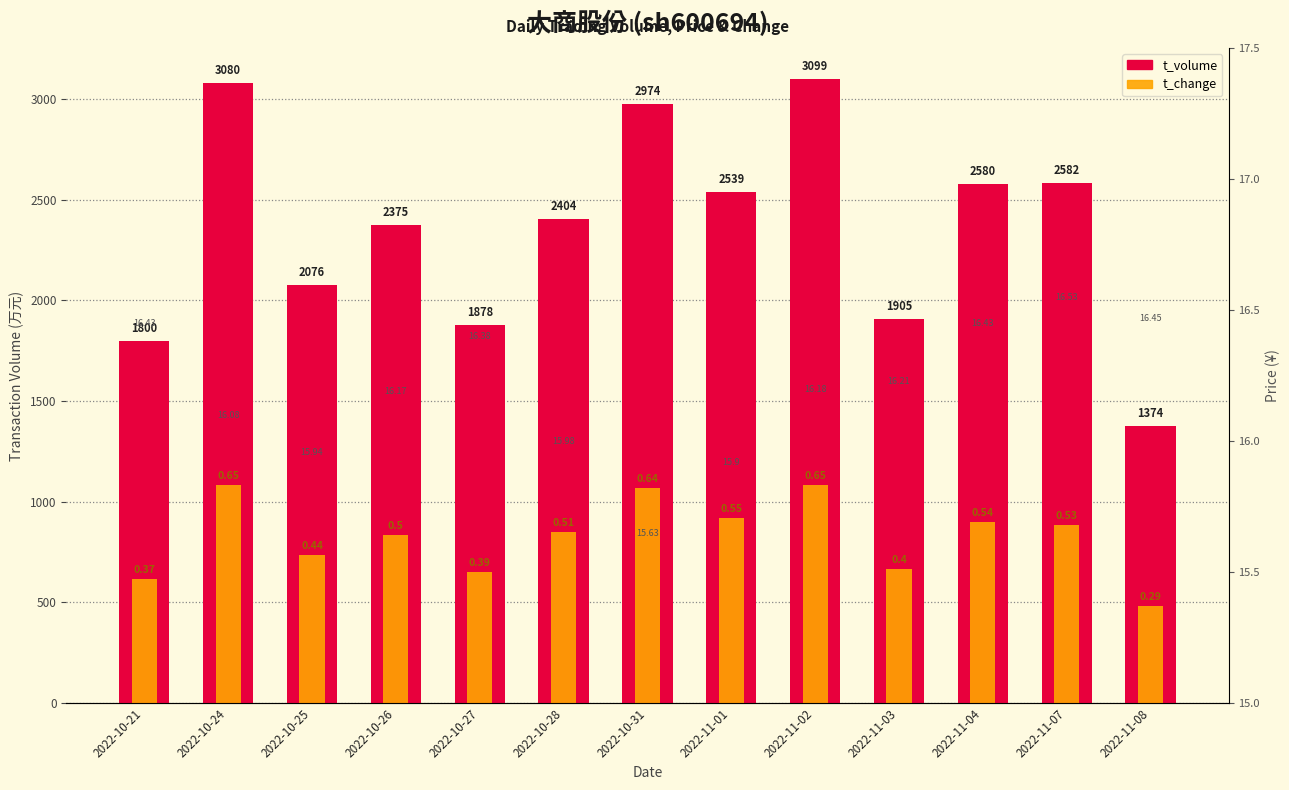

Between 2022-10-24 and 2022-11-01, which series saw the biggest shift?

t_volume